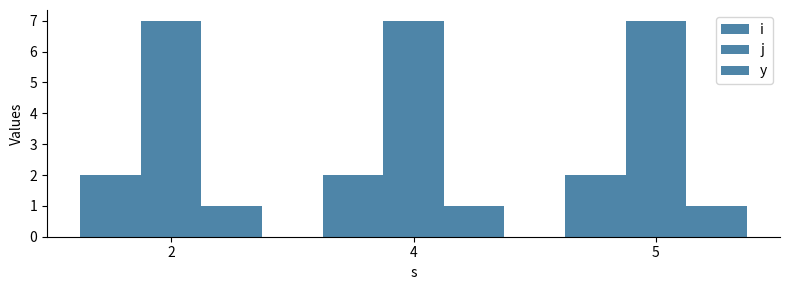

The i series shows 3 at 4. True or false?

False